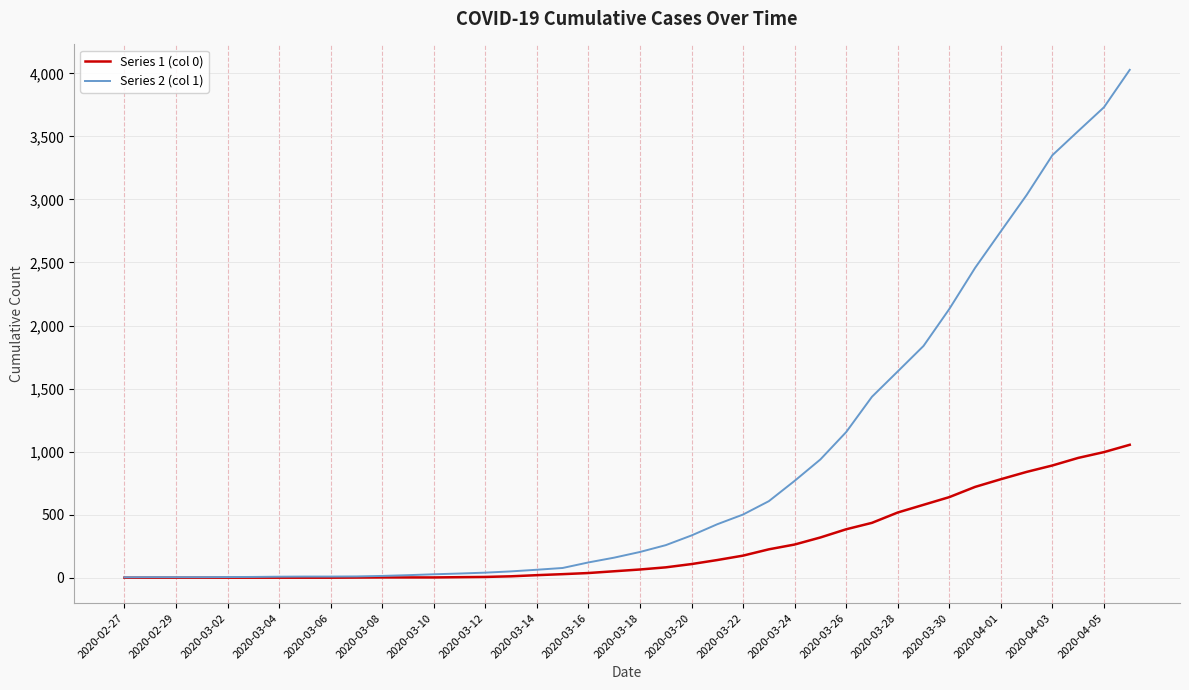

What is the greatest value displayed?

4028